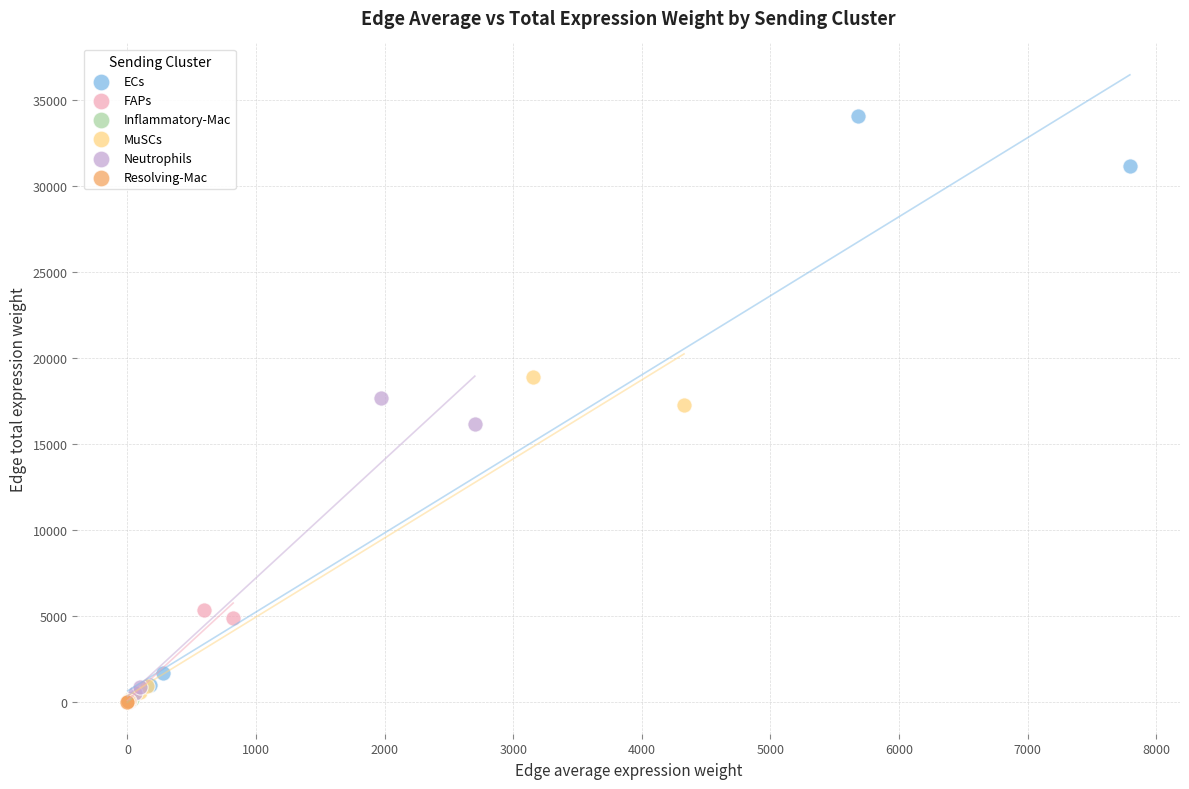

Which series has the widest spread of Y values?

ECs